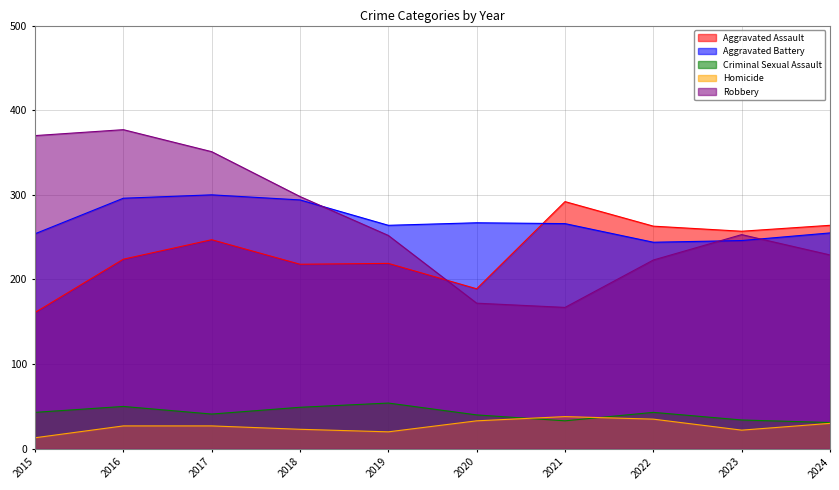

What is the value of the Aggravated Battery point at the 1st from the left?

254